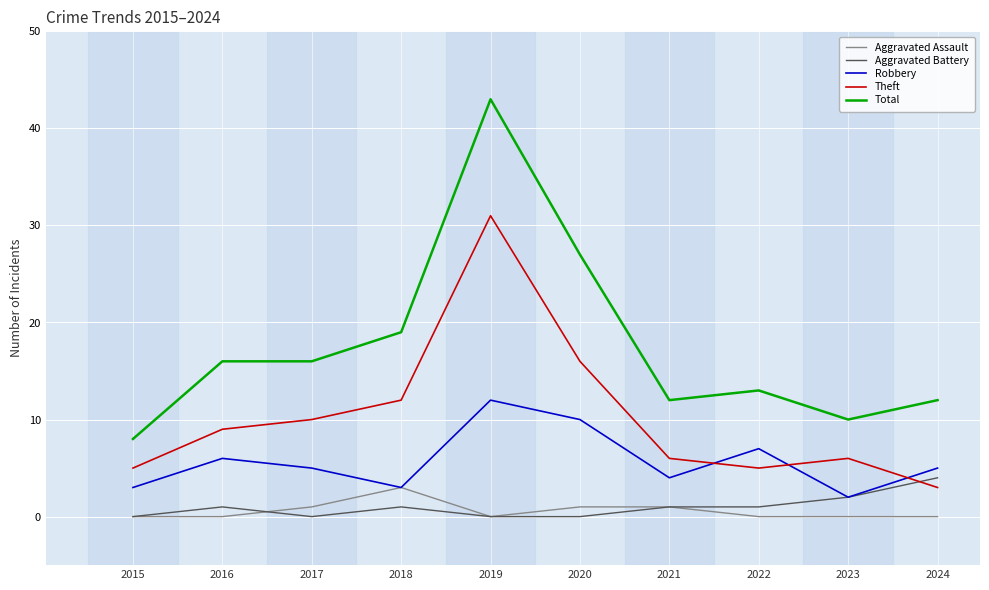

Which series changed the most between 2020 and 2022?

Total